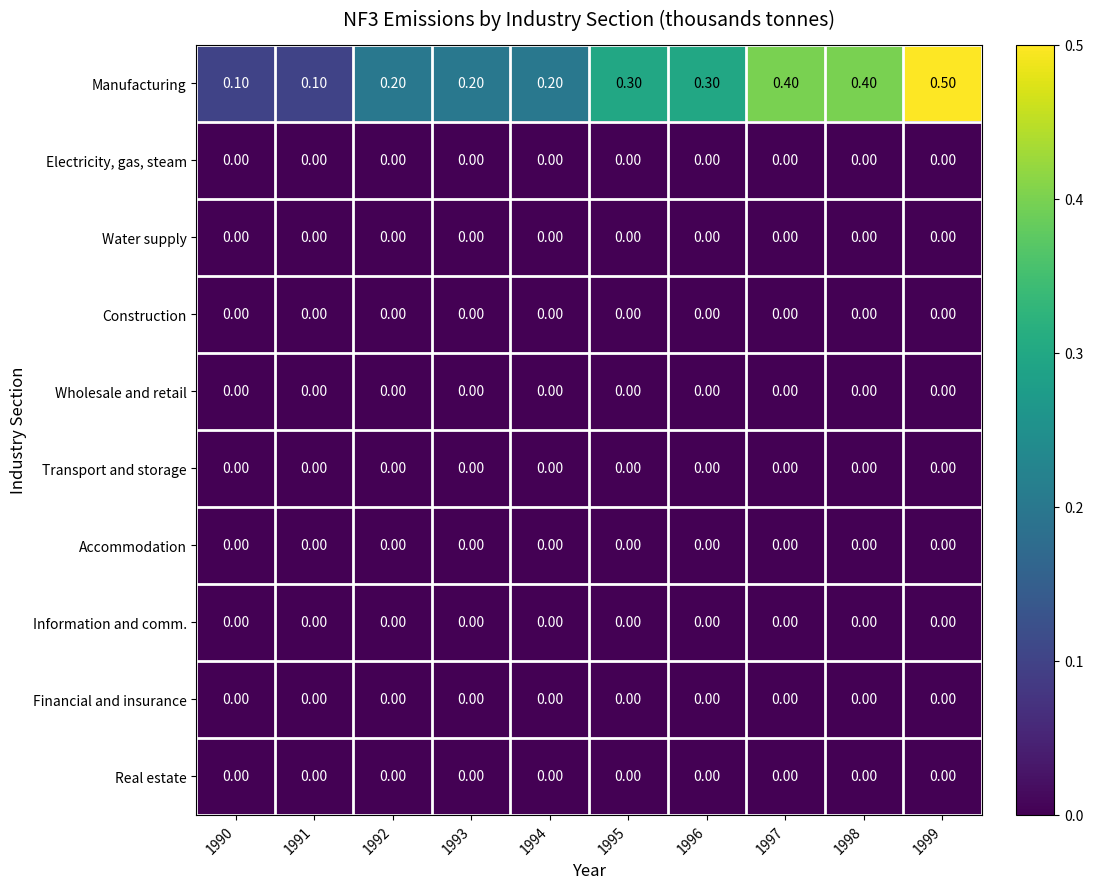

At how many categories does at least one series exceed 0?

10